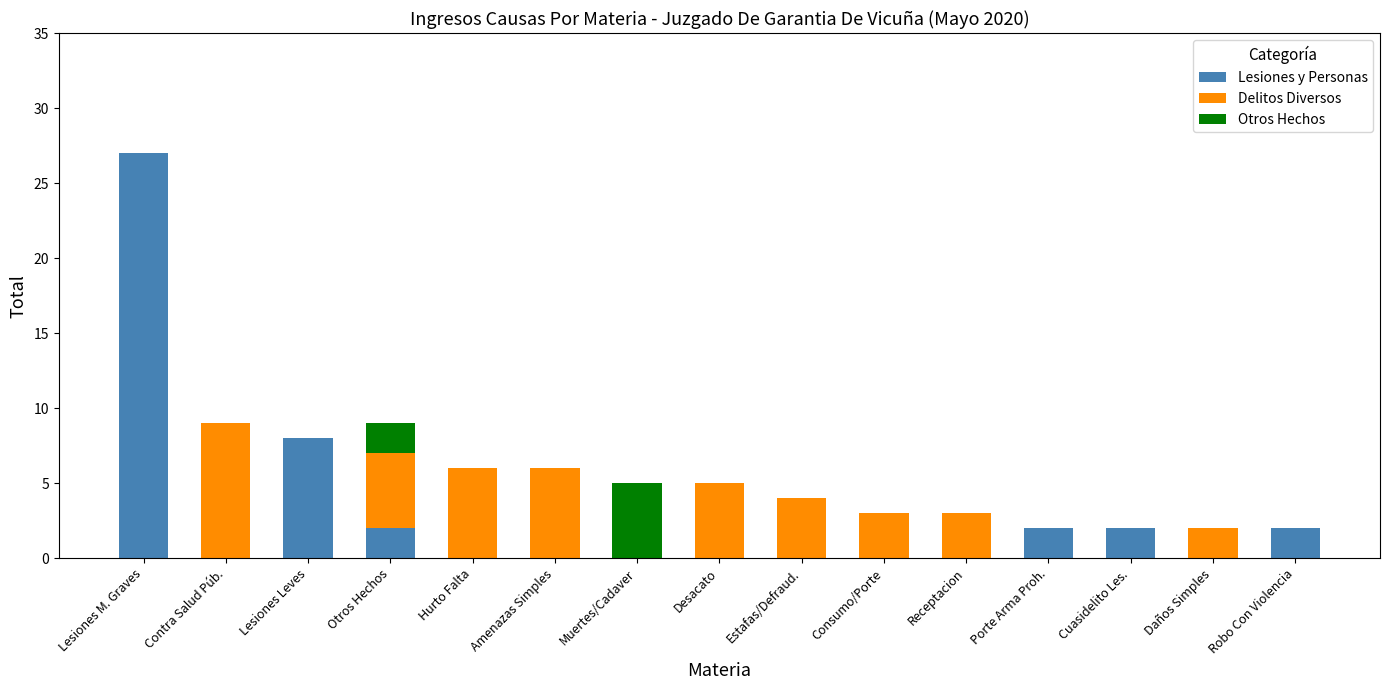

What are all the series names shown in the legend?

Lesiones y Personas, Delitos Diversos, Otros Hechos